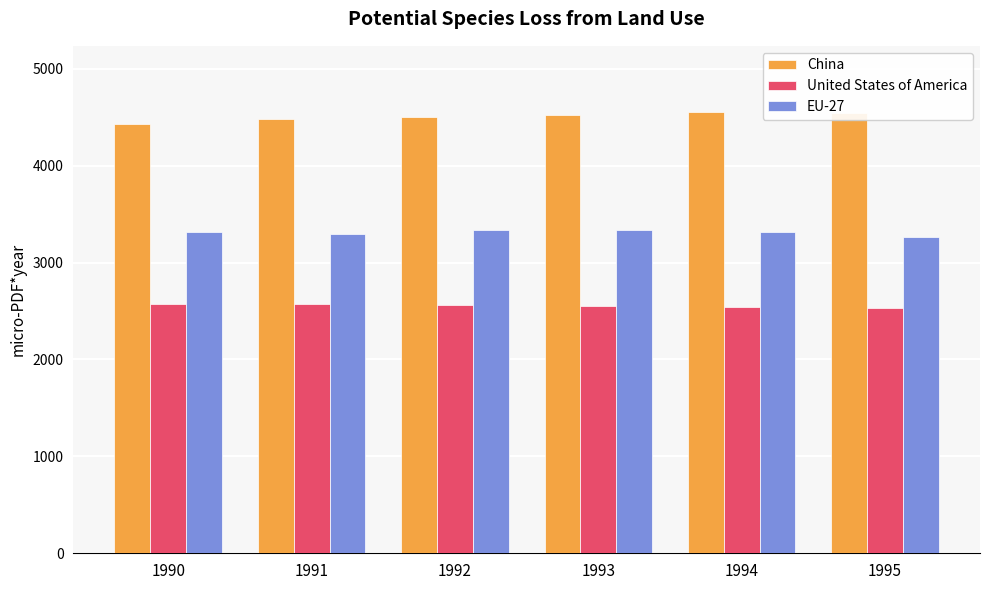

What is the difference between the maximum and minimum values in the United States of America series?

37.1